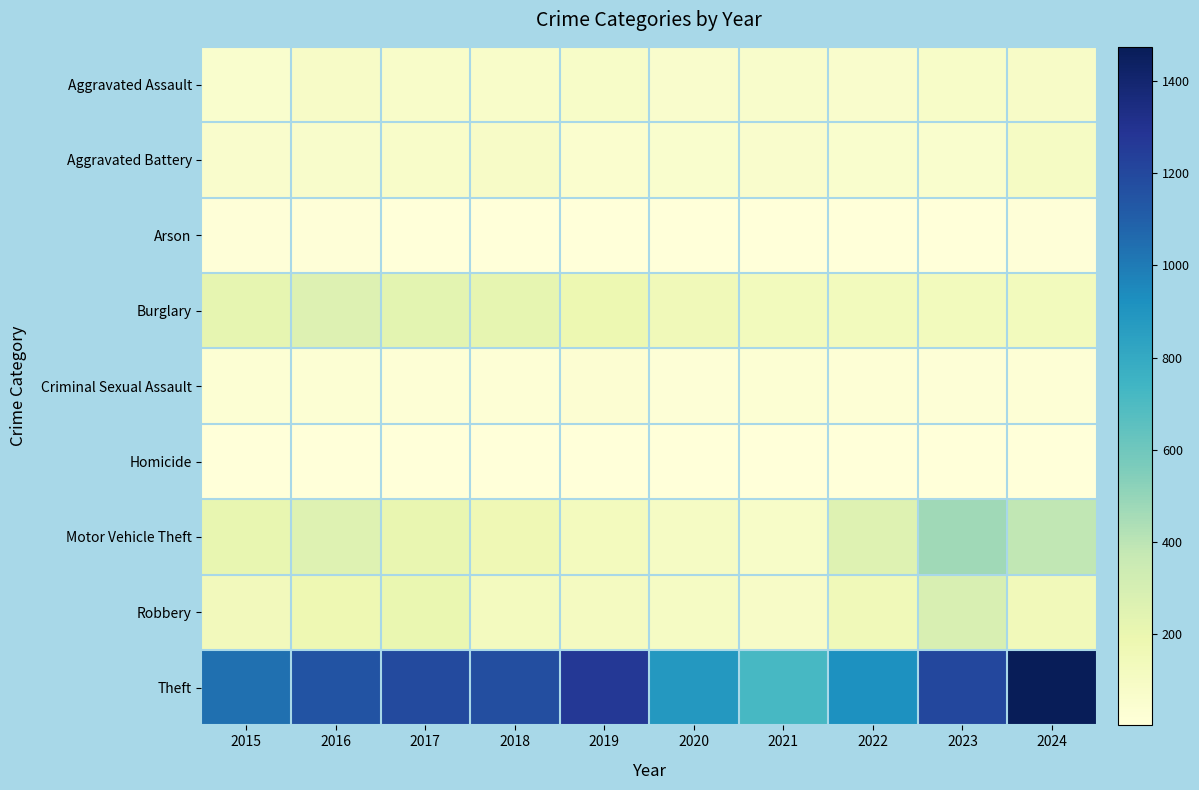

Which label corresponds to the largest value in the chart?

2024